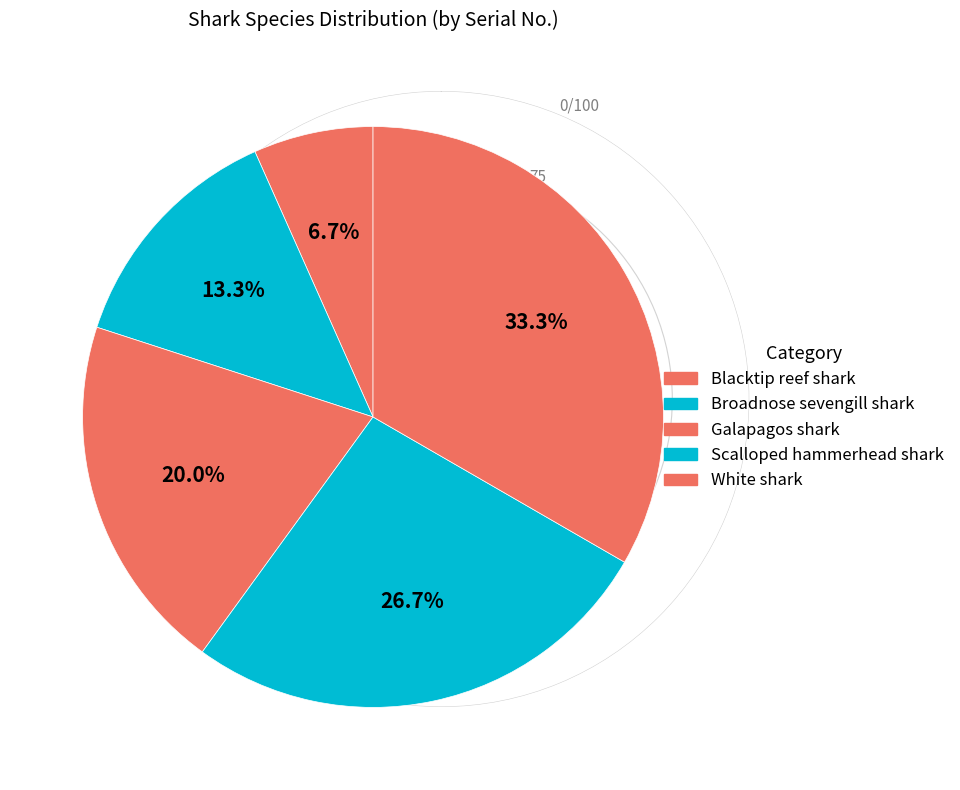

Is Broadnose sevengill shark the majority of the pie?

No